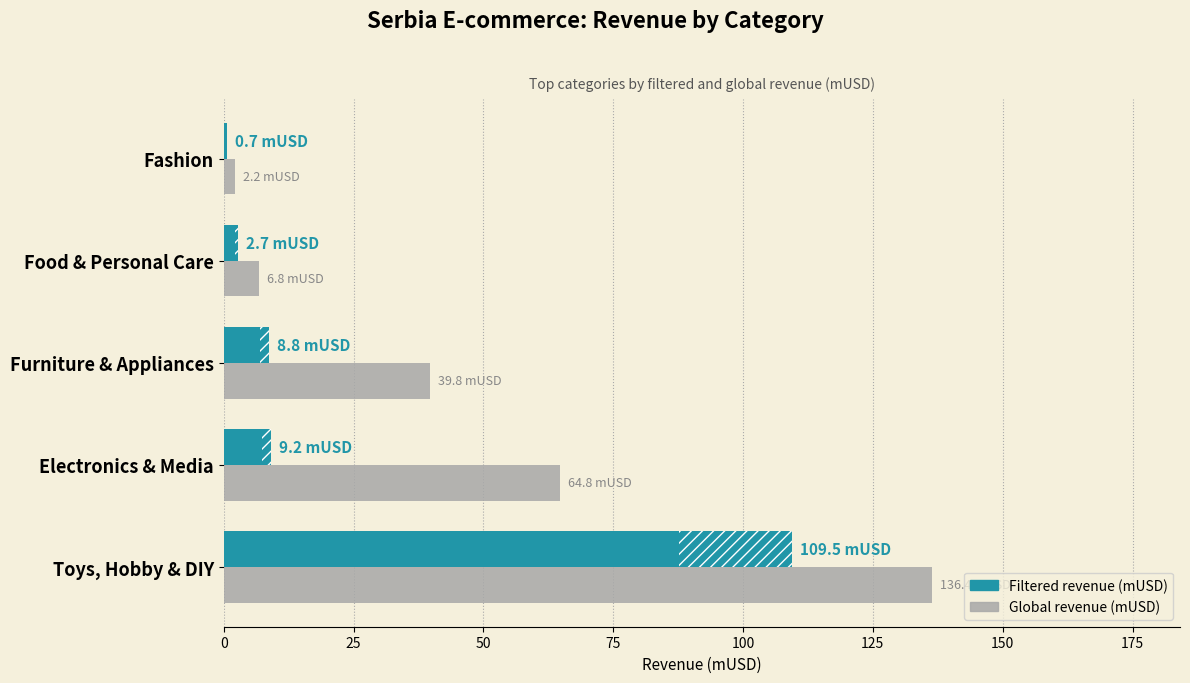

Reading left to right, transcribe all the data shown in this chart.

Global revenue (mUSD): 136.4	64.8	39.8	6.8	2.2
Filtered revenue (mUSD): 109.5	9.2	8.8	2.7	0.7